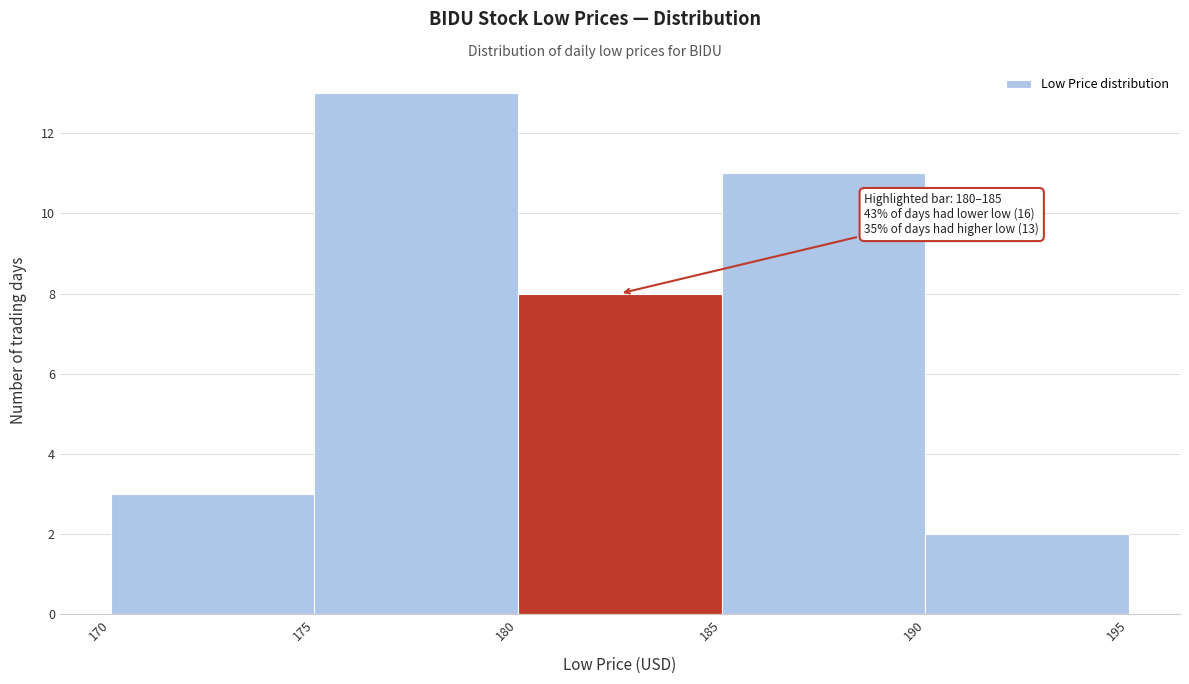

Over which range of the x-axis is the bar tallest?

175 to 180